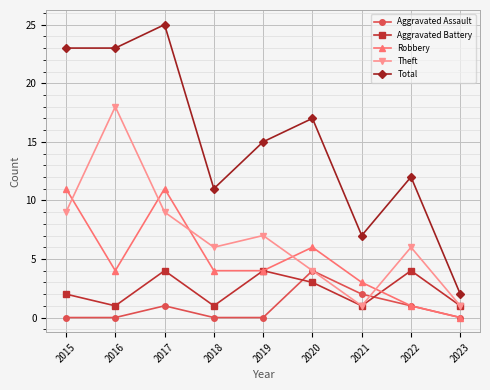

Rank the series at 2017 from lowest to highest value.

Aggravated Assault, Aggravated Battery, Theft, Robbery, Total